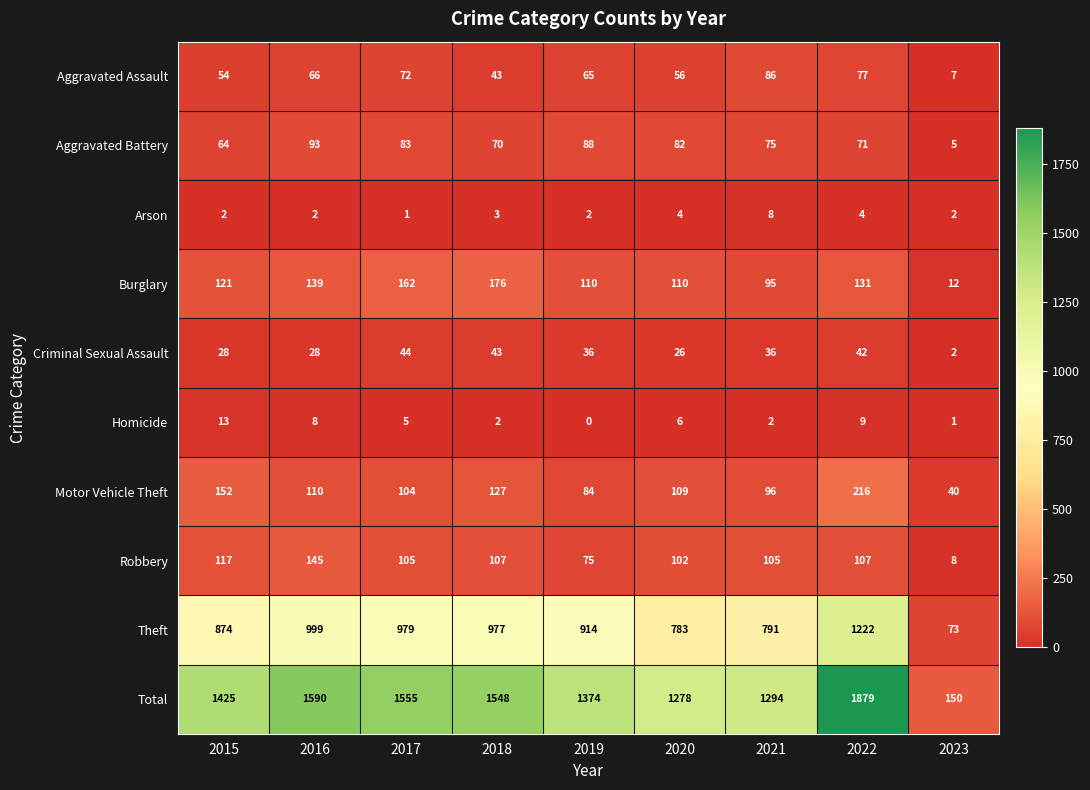

What is the approximate value of Criminal Sexual Assault at 2020?

26